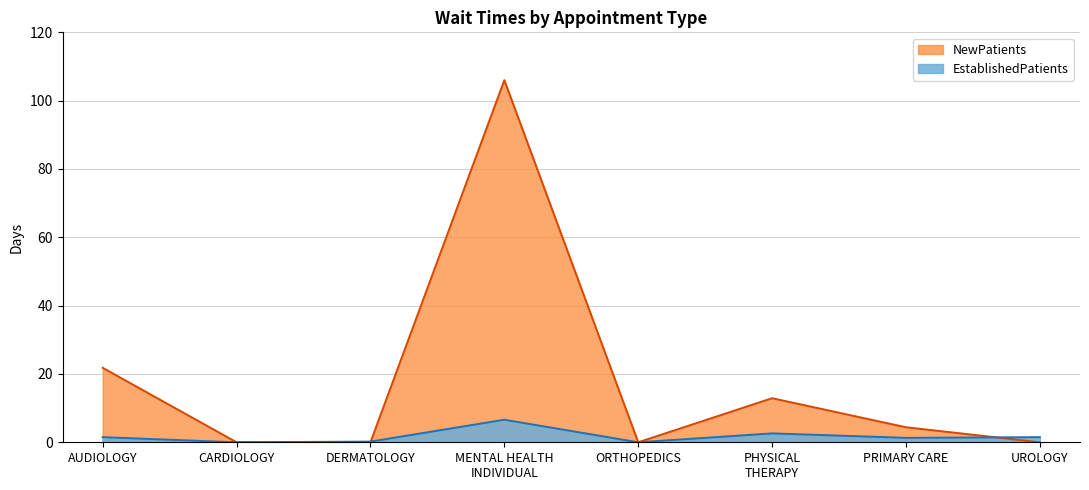

Reading left to right, transcribe all the data shown in this chart.

EstablishedPatients: 1.5	0.0	0.2	6.6	0.0	2.6	1.3	1.5
NewPatients: 21.8	0.0	0.0	106.0	0.0	12.9	4.4	0.0